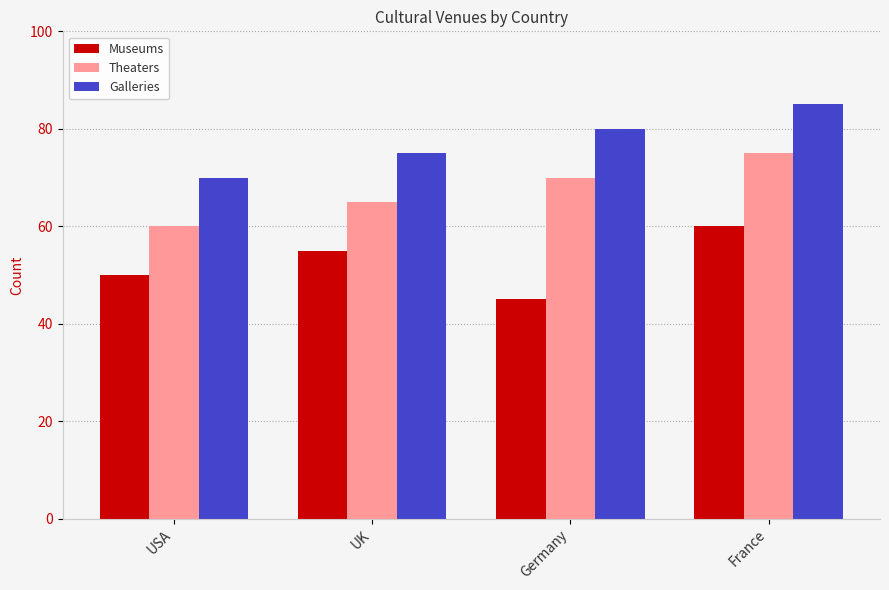

Is it true that Museums equals 80 at Germany?

False